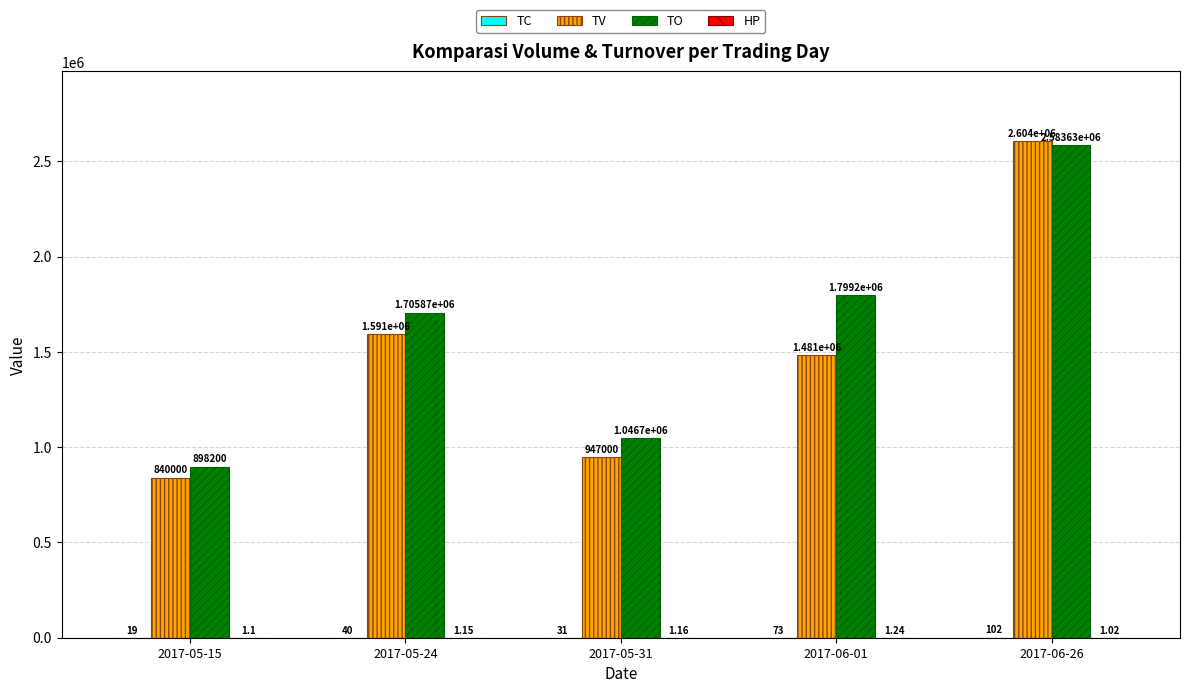

Between 2017-05-15 and 2017-06-26, which series saw the biggest shift?

TV